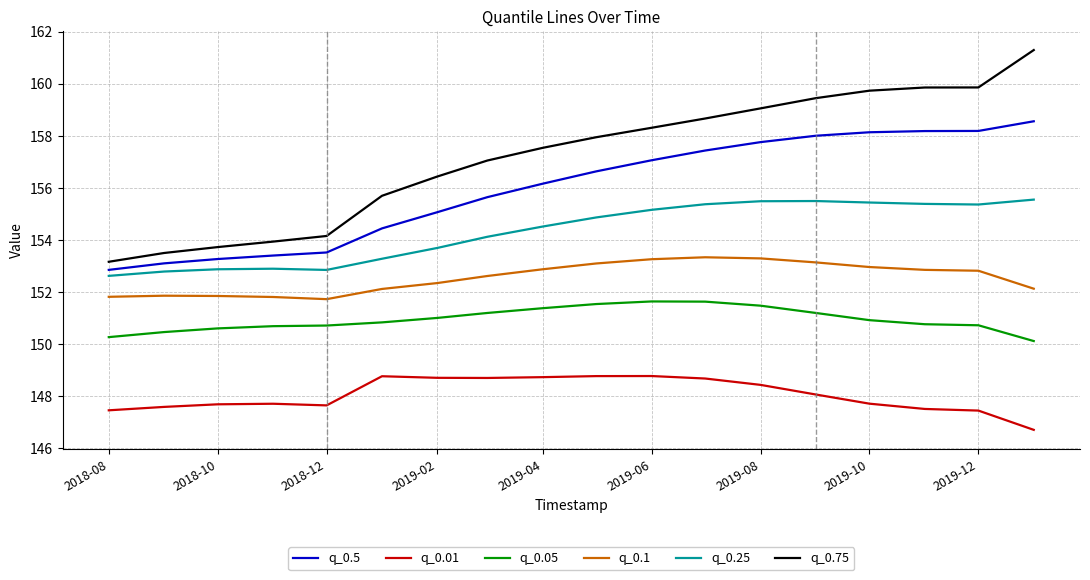

True or false: q_0.01 and q_0.25 intersect in this chart.

False